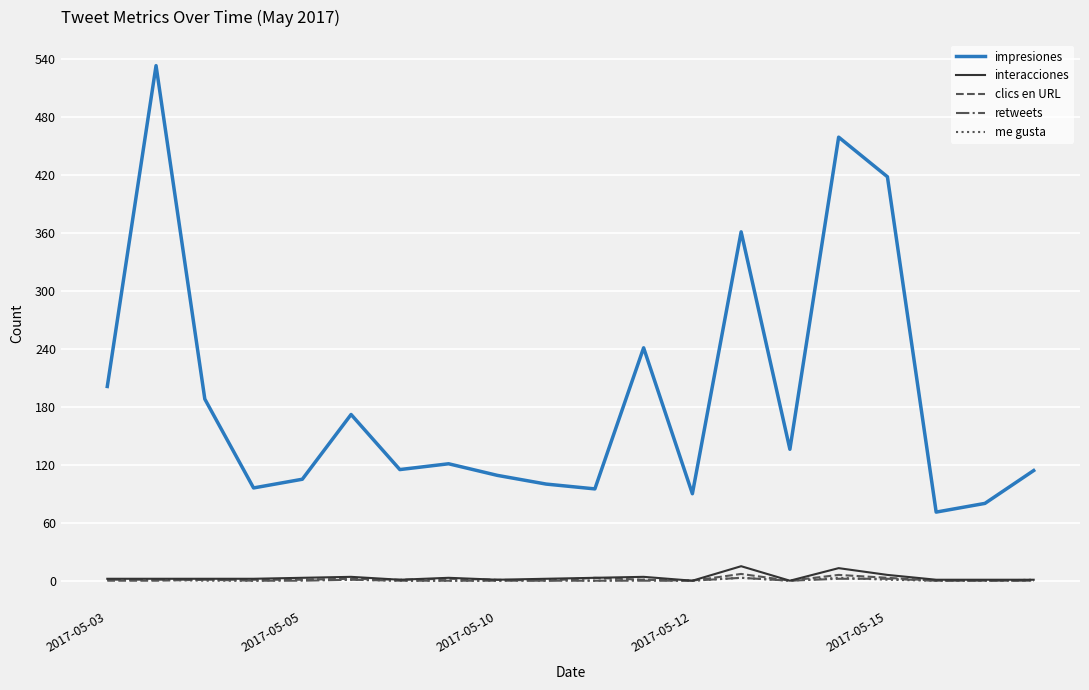

What is the greatest value displayed?

533